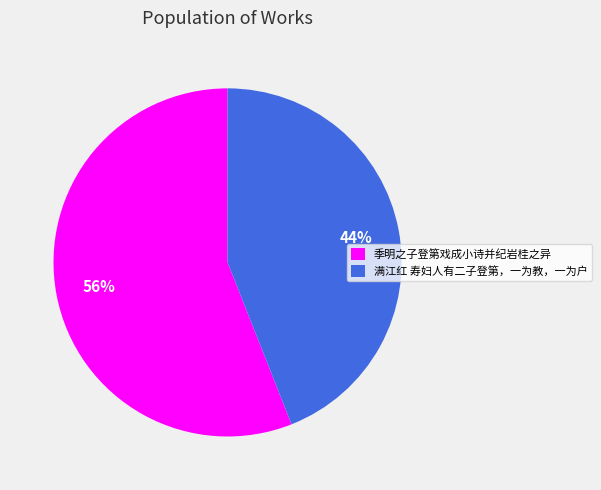

Which category has the smallest portion of the pie?

满江红 寿妇人有二子登第，一为教，一为户